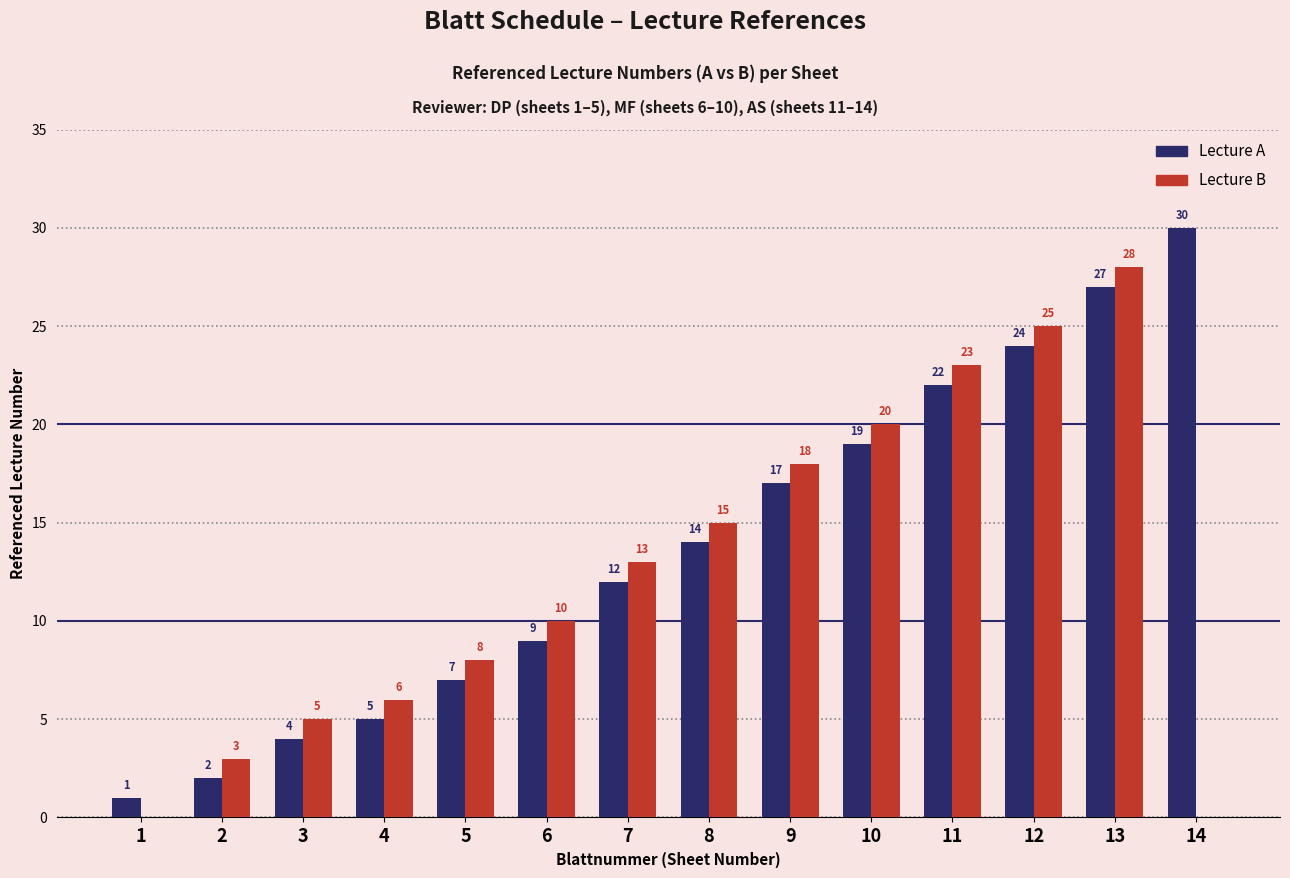

What is the spread (max minus min) of values at 3?

1